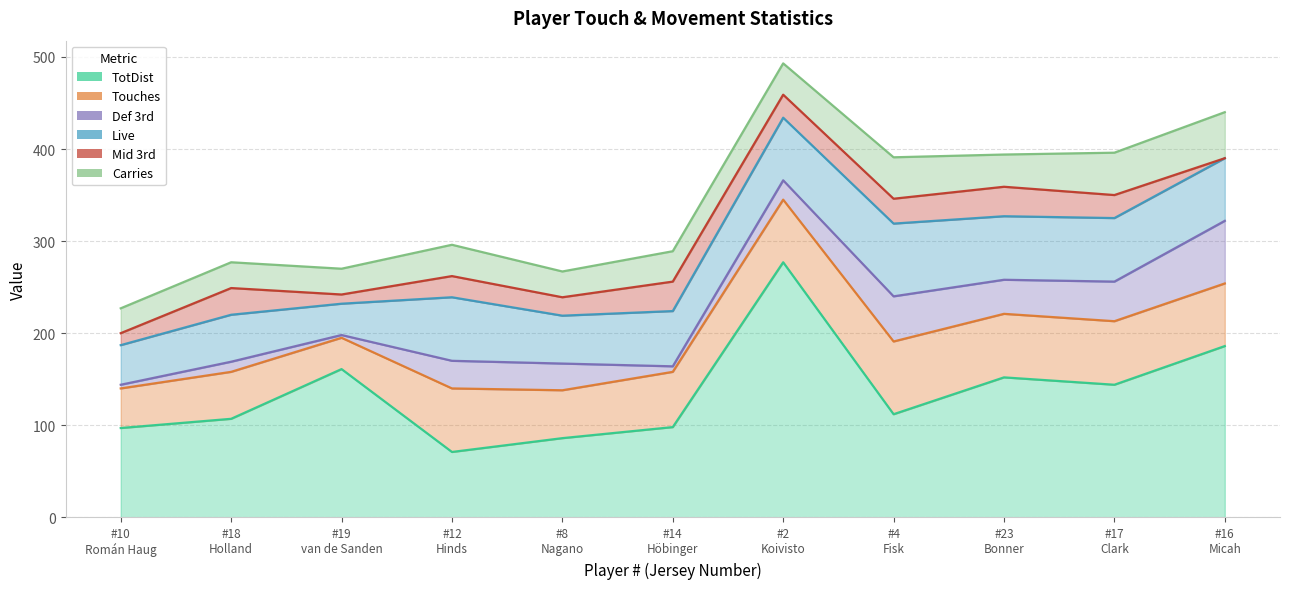

At which label is Live closest to 56?

8